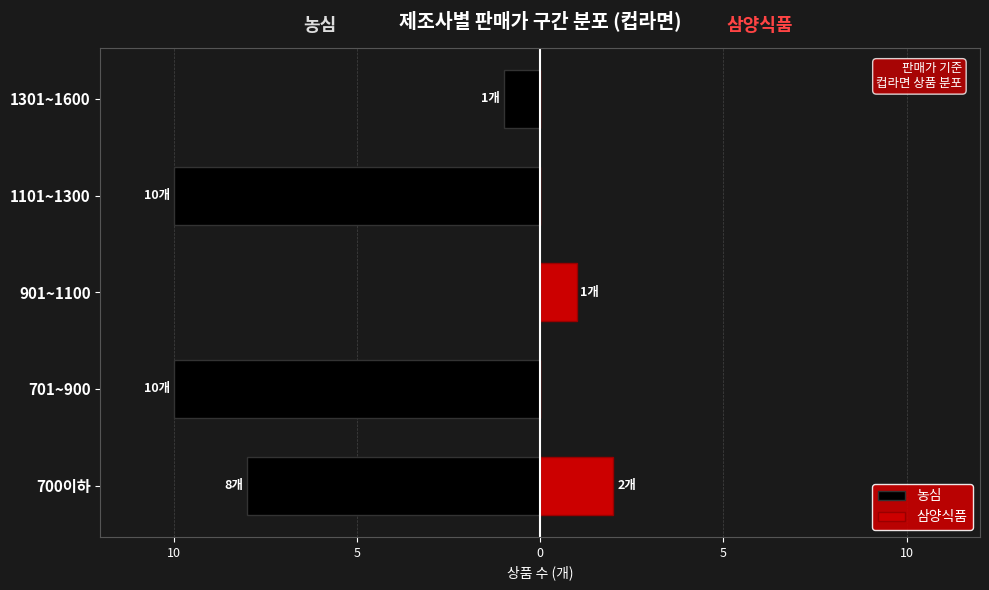

Reading left to right, transcribe all the data shown in this chart.

농심: -8	-10	0	-10	-1
삼양식품: 2	0	1	0	0